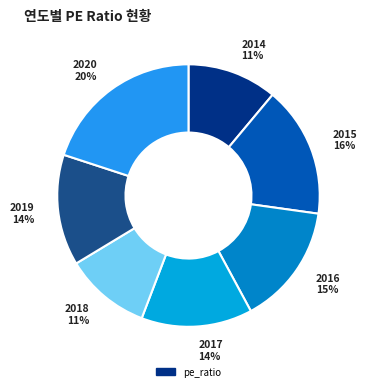

Does any single category account for the majority?

No